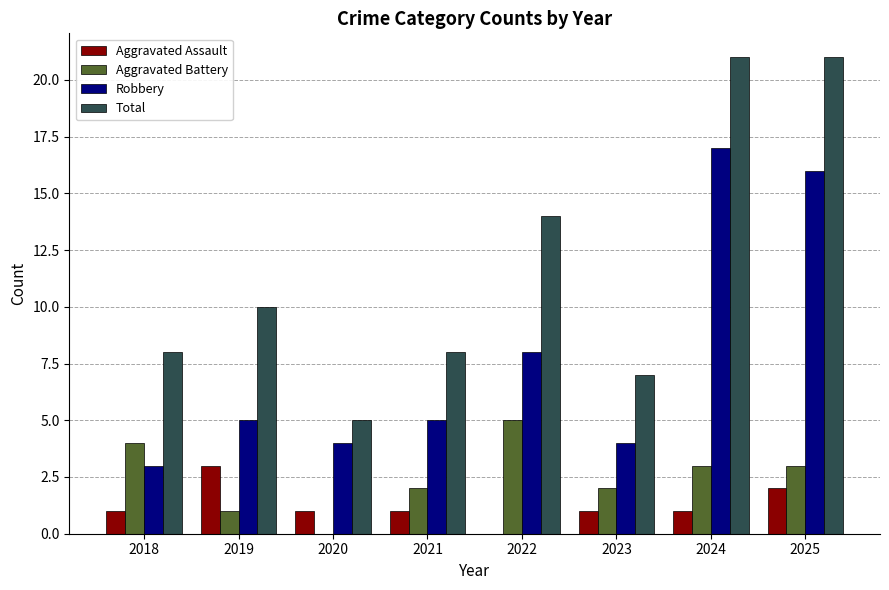

At which label does Aggravated Battery reach its peak?

2022